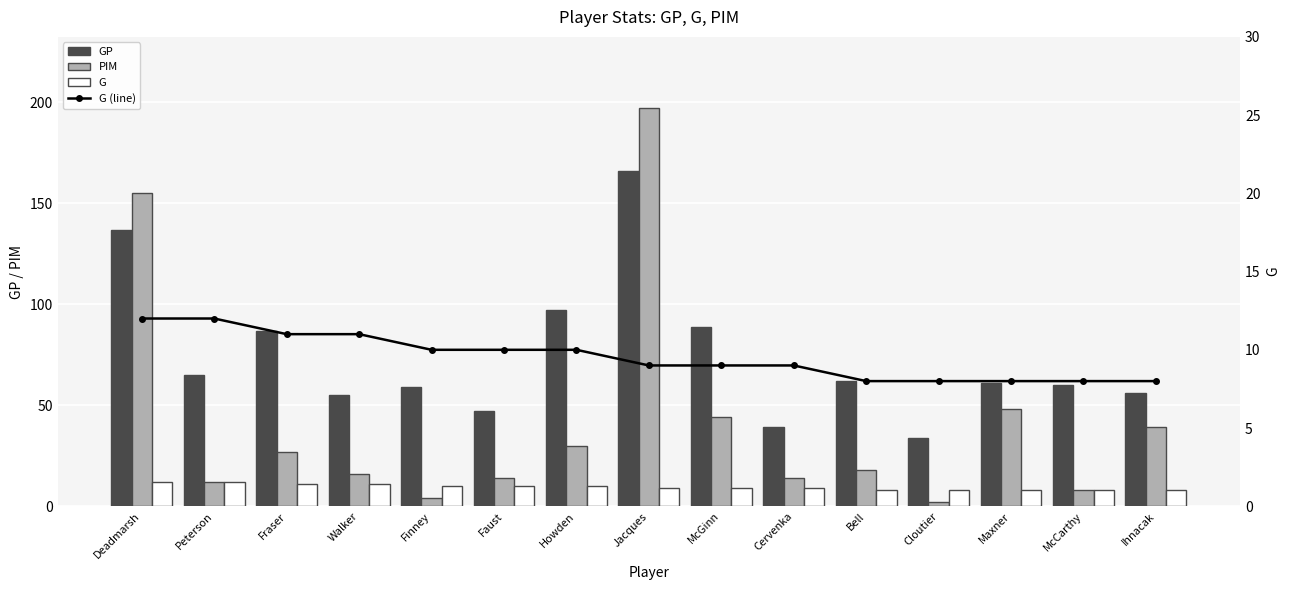

Does the chart contain stacked bars?

No